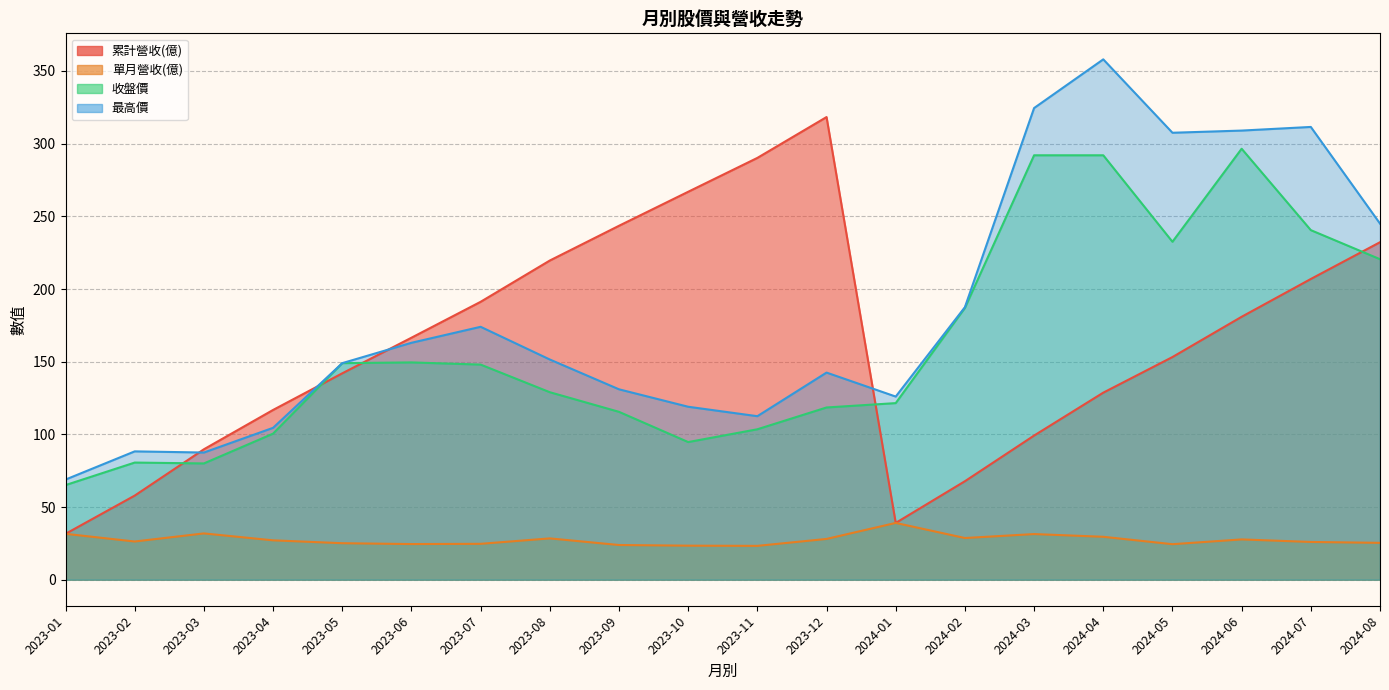

What is the difference between the maximum and minimum values in the 最高價 series?

289.1